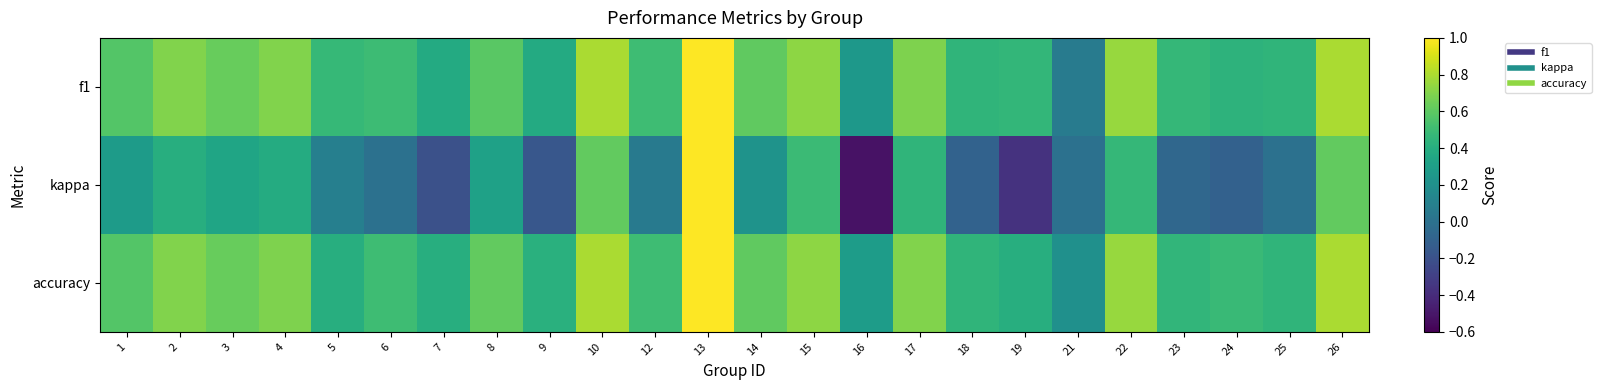

At how many categories does at least one series exceed 0?

24